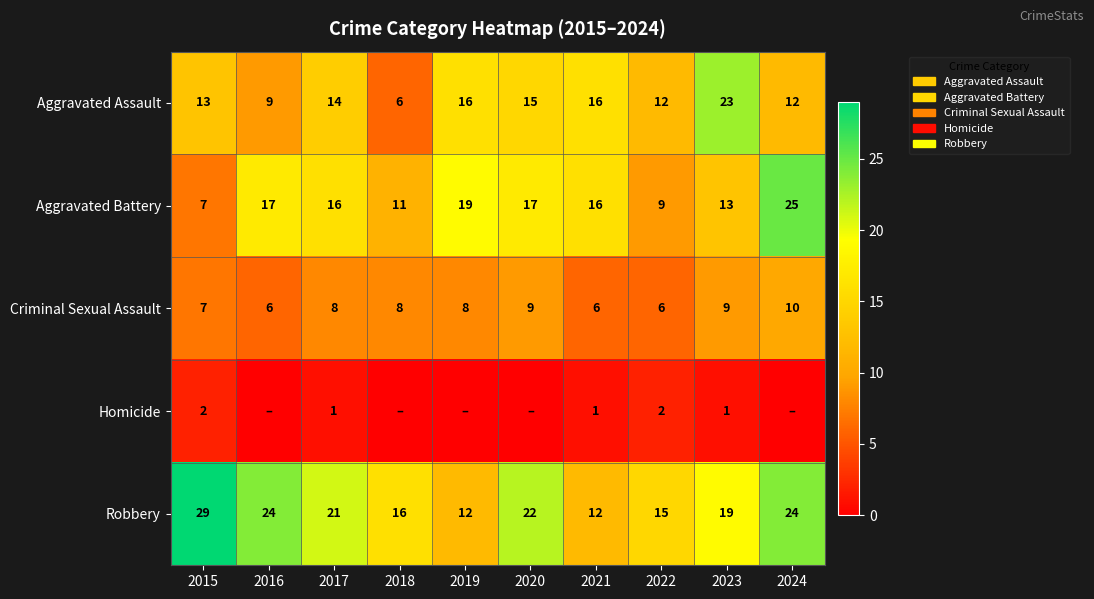

How many Criminal Sexual Assault values are between 6 and 9?

9